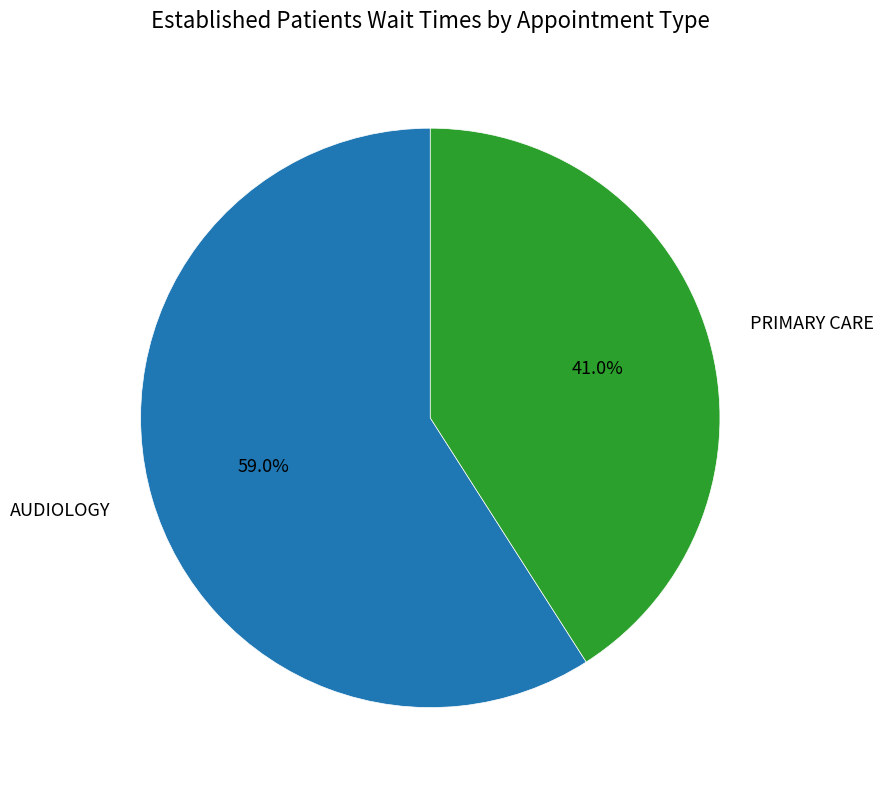

Which has a higher value, PRIMARY CARE or AUDIOLOGY?

AUDIOLOGY